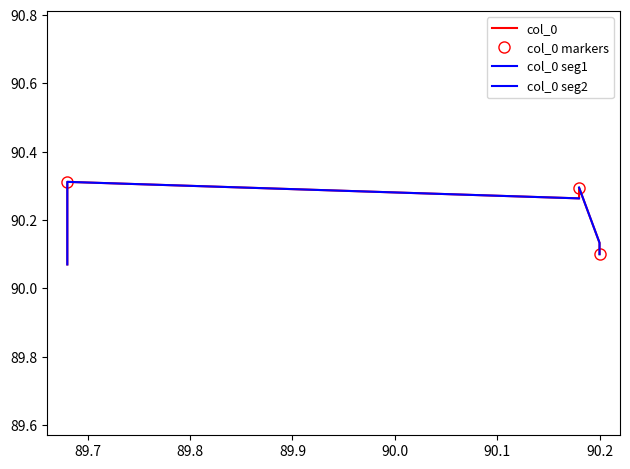

What is the value of the col_0 markers point at the 1st from the left?

90.3